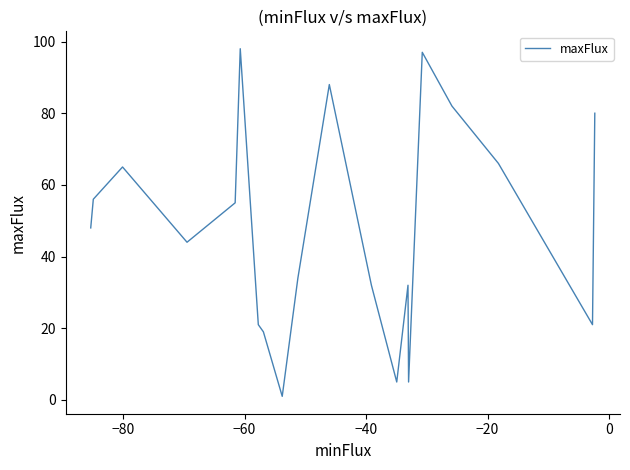

What is the average value?

47